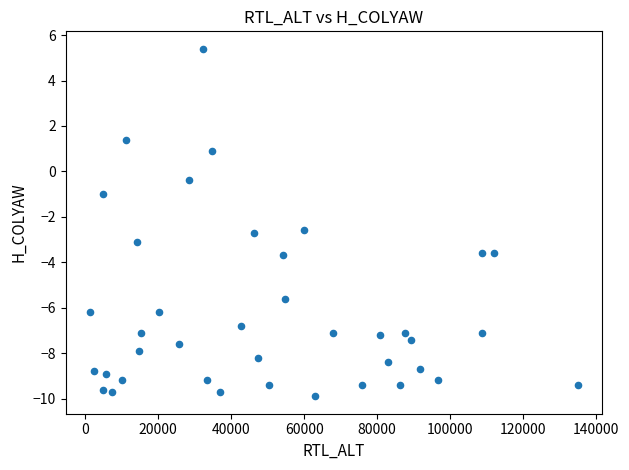

What is the range of Y values (max minus min)?

15.3